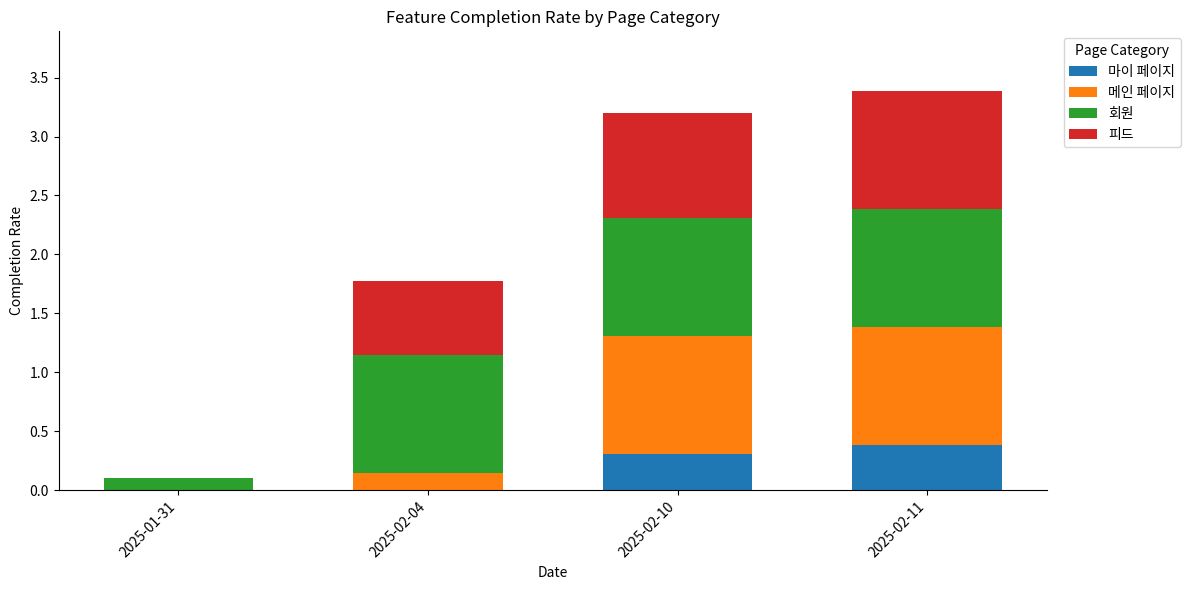

At which category is the sum across all series the highest?

2025-02-11